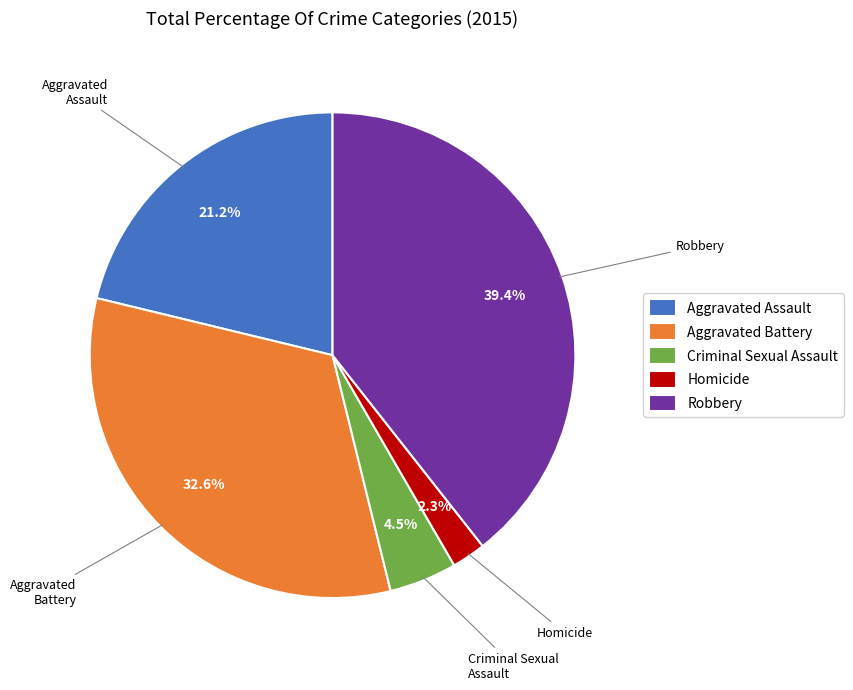

What percentage is the Aggravated Assault slice, to the nearest percent?

21%